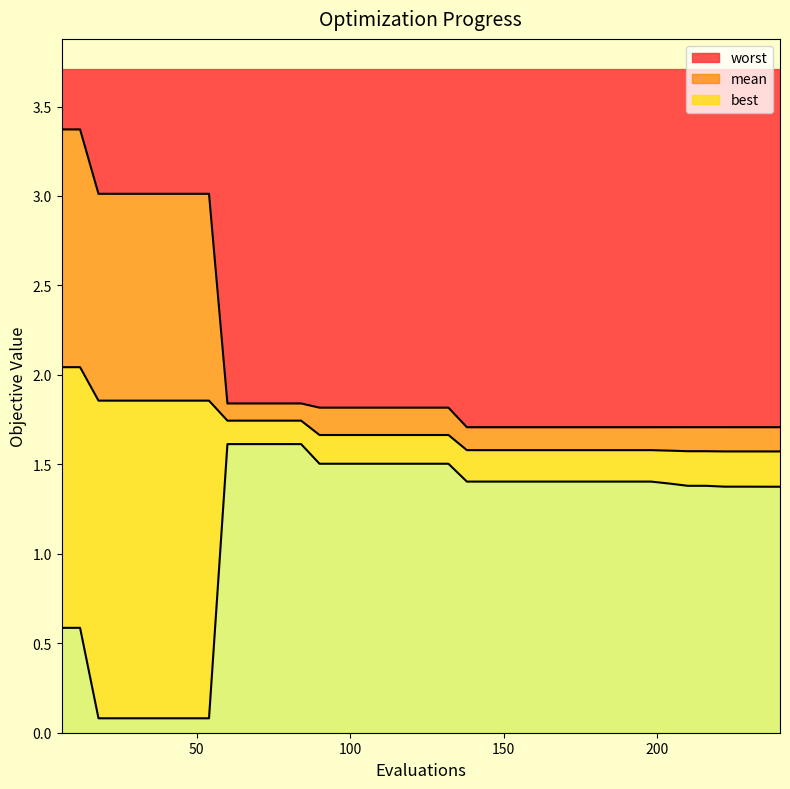

Which has a higher value, 48 or 174?

48